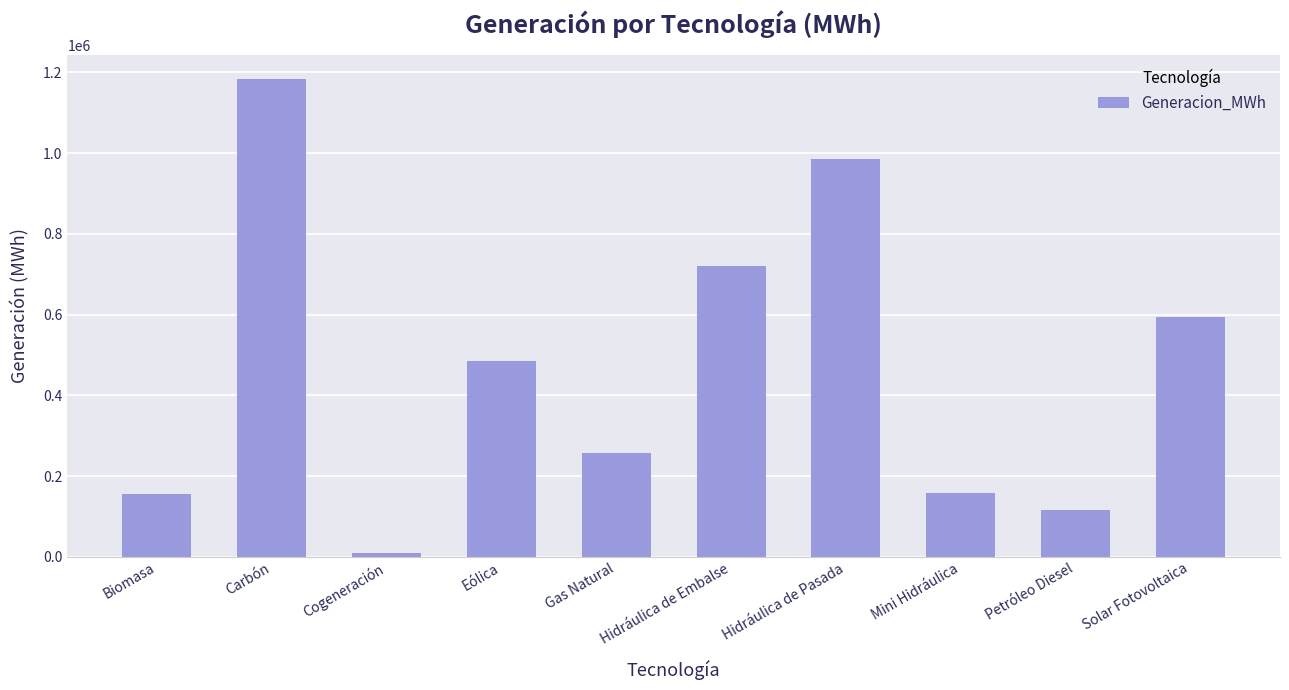

How many values exceed 484928?

5